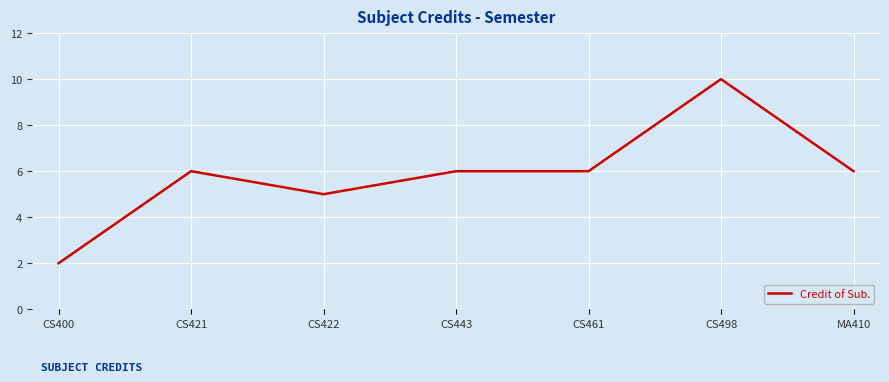

Read the value at CS443.

6